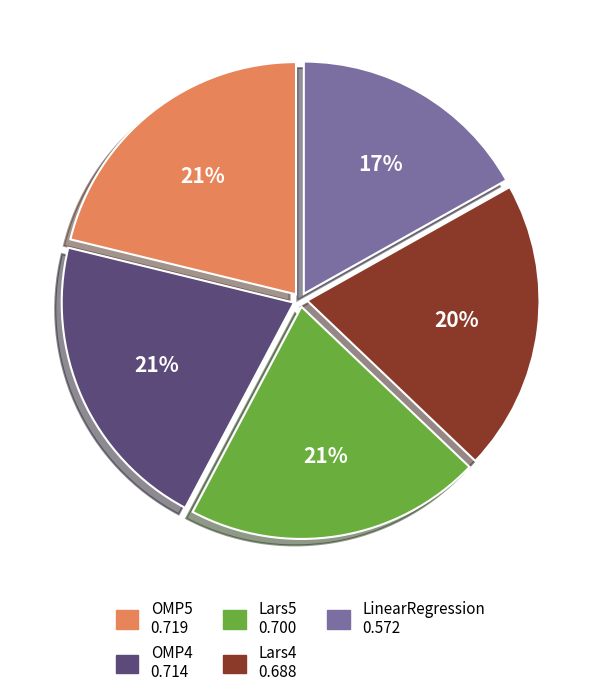

Do LinearRegression and OMP4 together represent more than half of the pie?

No